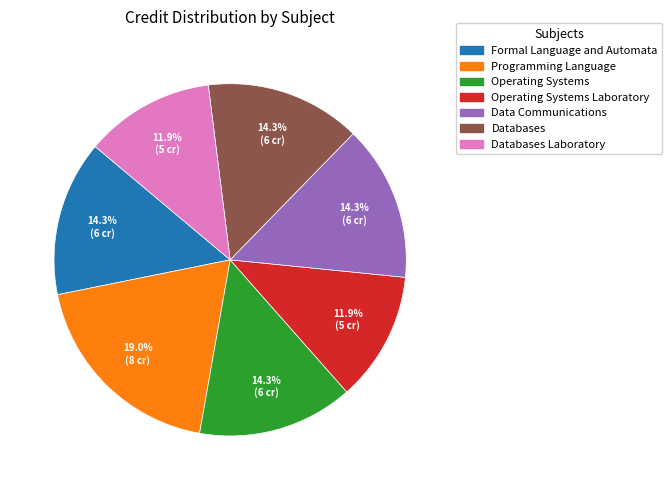

What percentage is the Data Communications slice, to the nearest percent?

14%